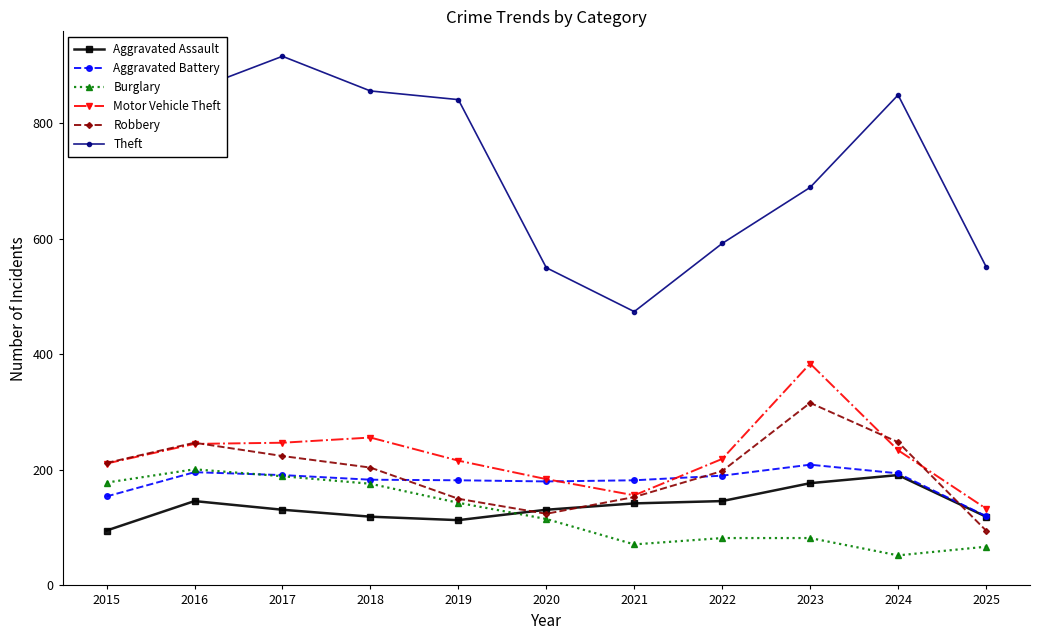

What is the sum of all Aggravated Assault values?

1510